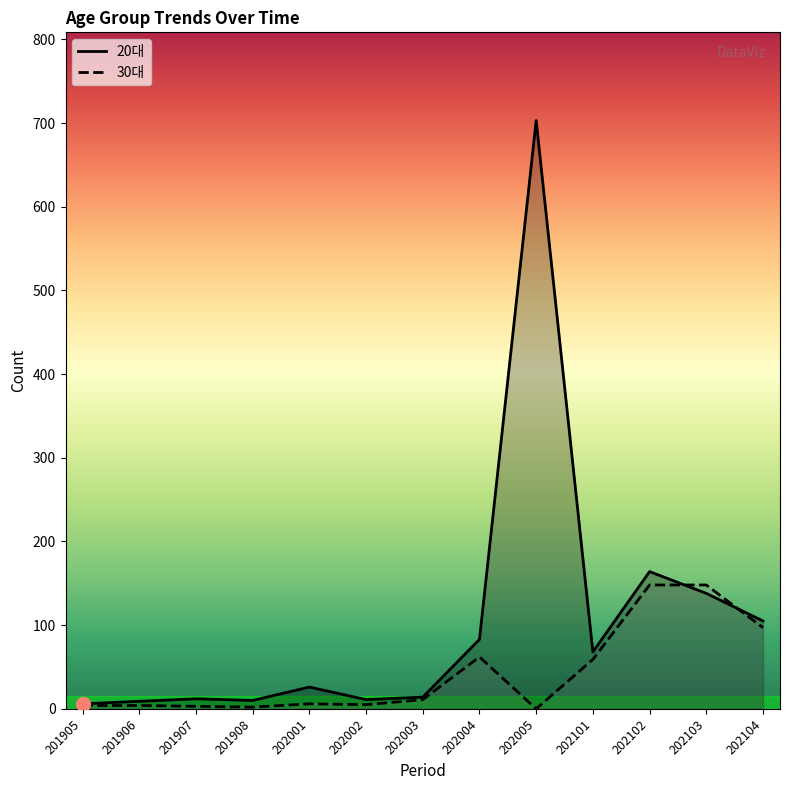

What is the average value of the 20대 series?

104